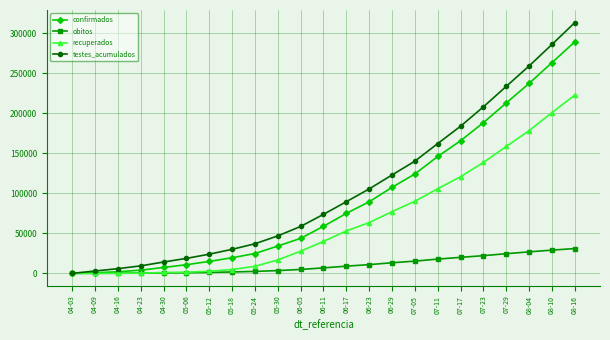

How many lines are shown in the chart?

4